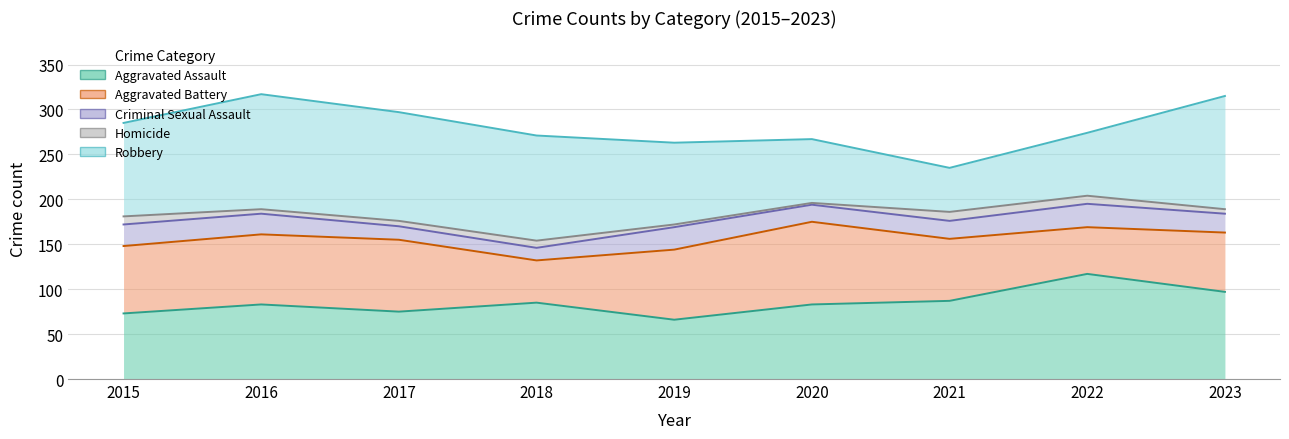

At which category is the sum across all series the highest?

2016